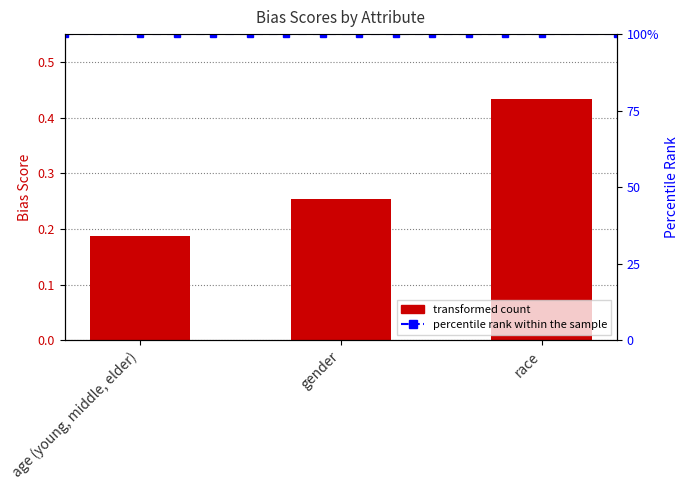

Rank the categories by value from lowest to highest.

age (young, middle, elder), gender, race